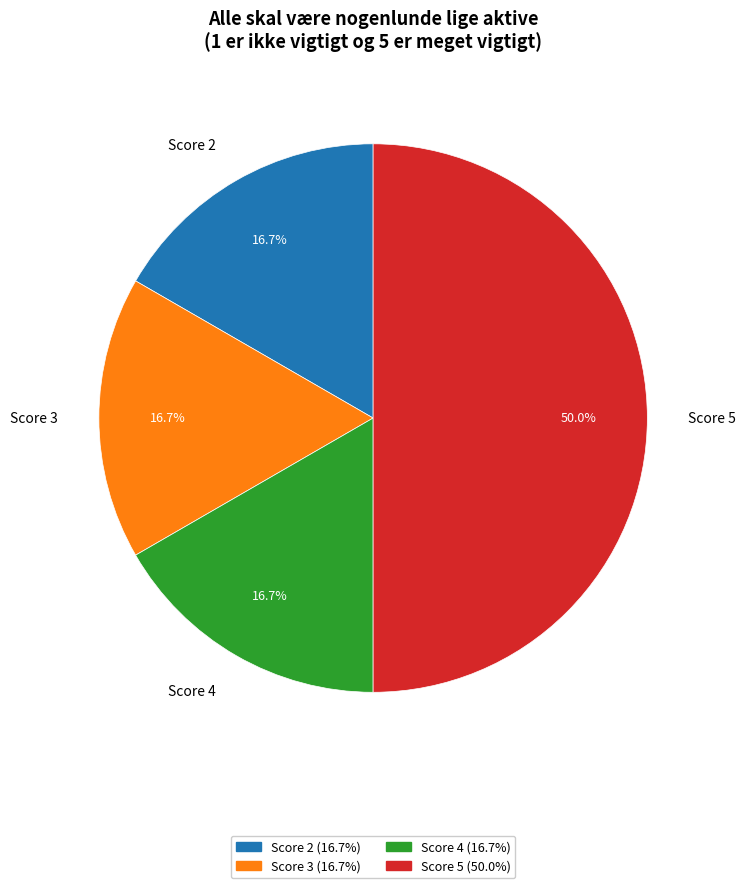

Approximately how many times larger is the value at Score 4 compared to Score 5?

0.3